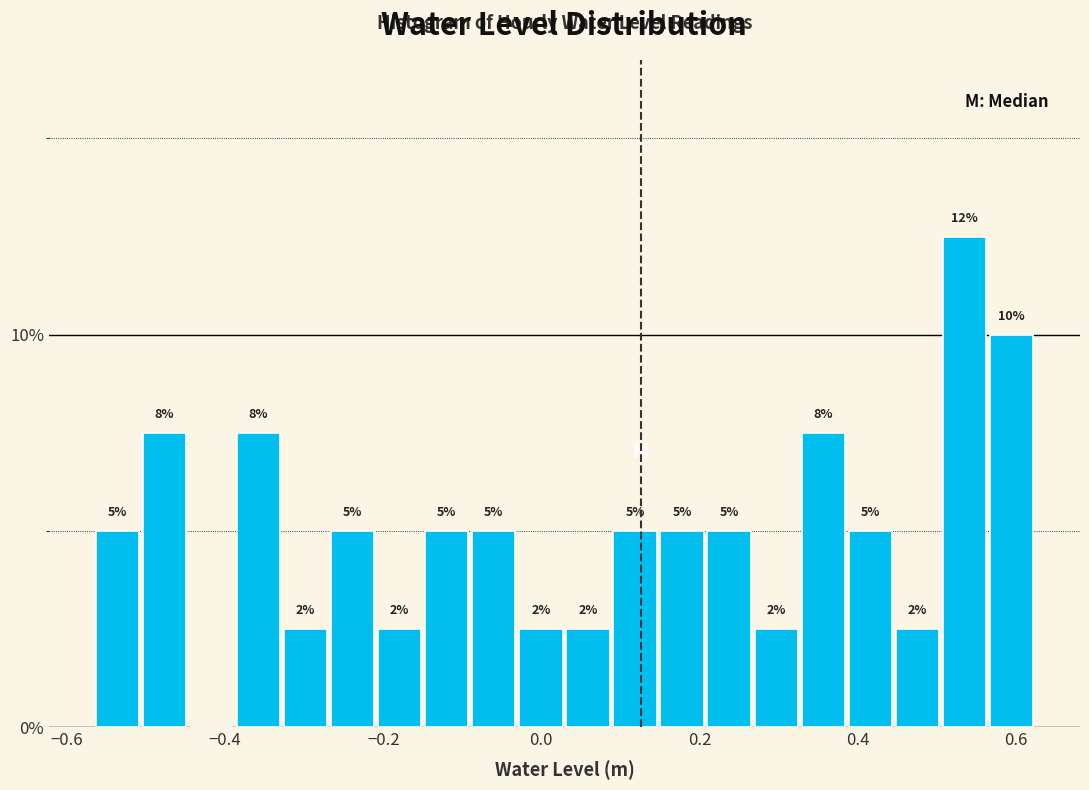

Read against the x-axis, roughly where is the centre of the tallest bar?

0.54